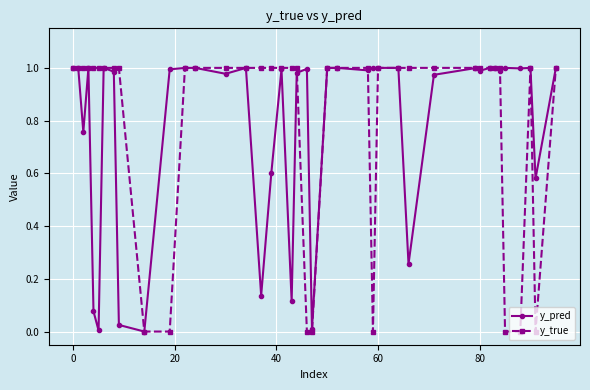

True or false: y_pred and y_true intersect in this chart.

True